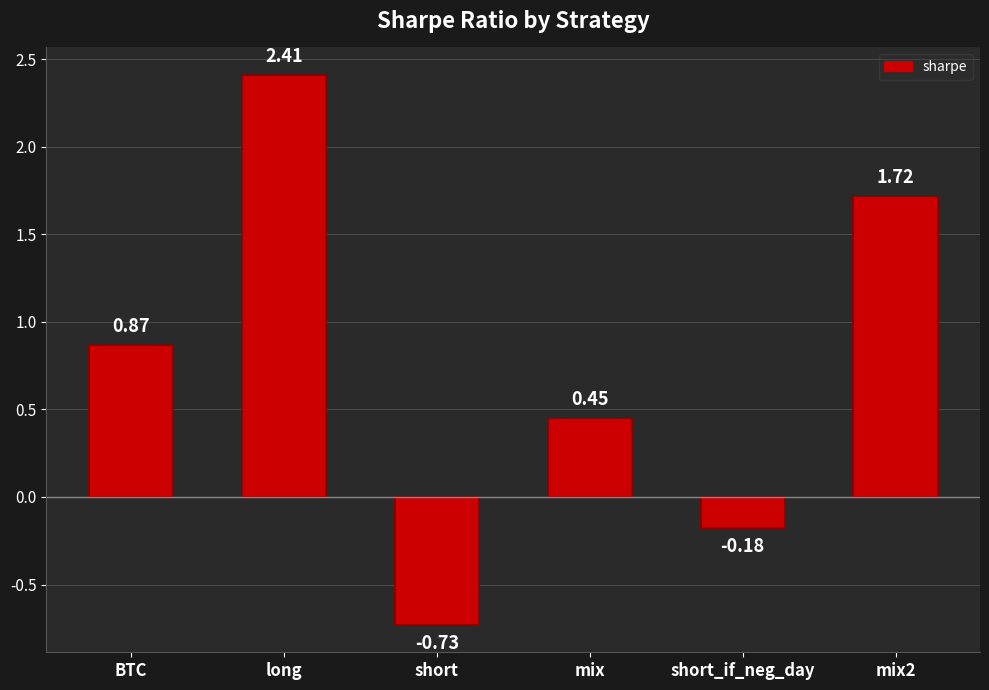

The chart shows a value of -0.3 at short_if_neg_day. True or false?

False